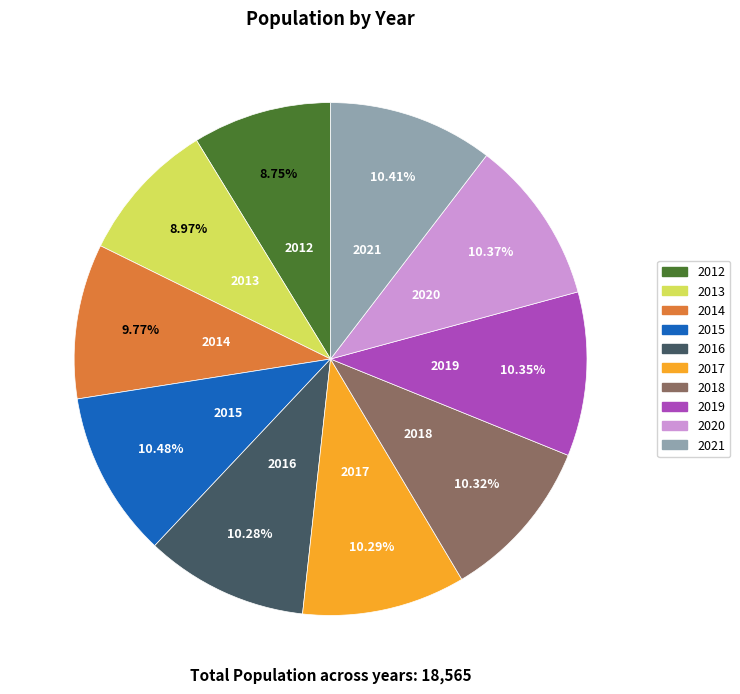

Is there any slice that represents more than half of the pie?

No